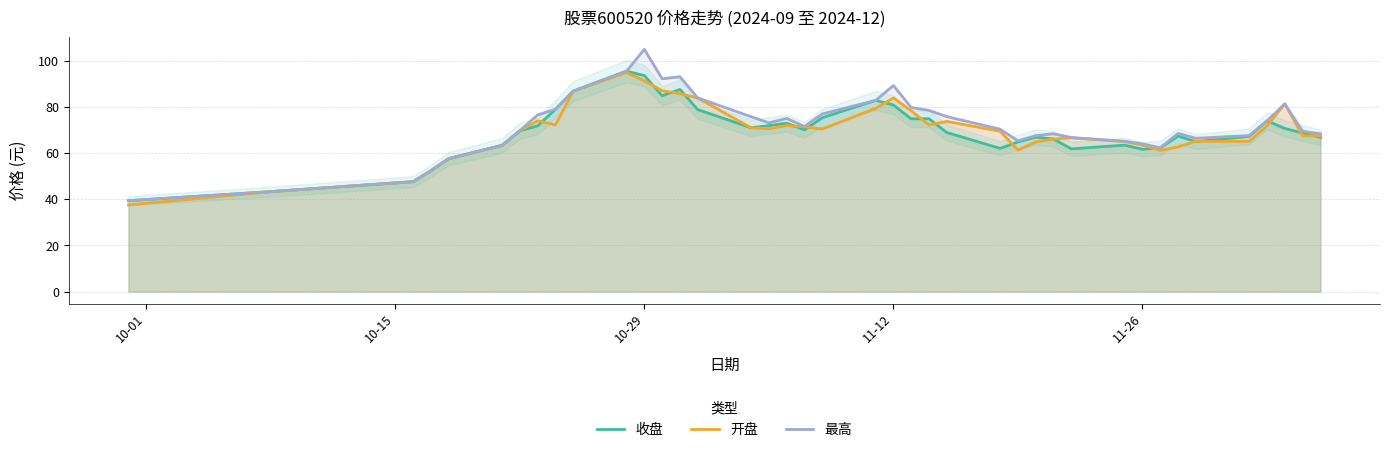

Does the chart have visible grid lines?

Yes